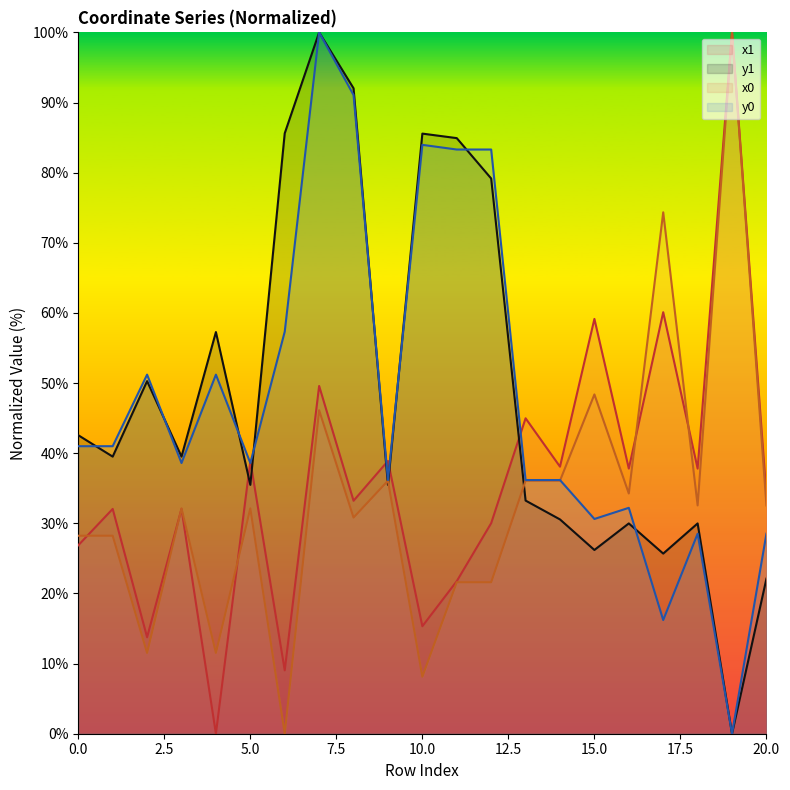

Which series ends up on top after the final intersection of x0 and y0?

x0